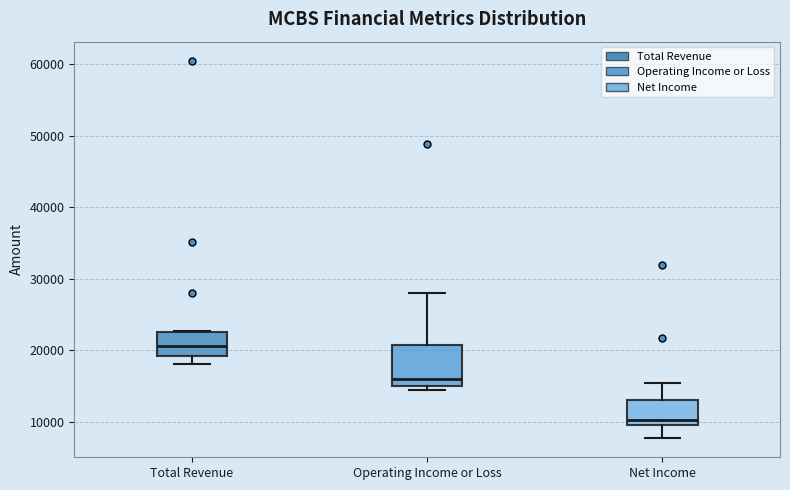

Where is the upper edge of the box for Net Income on the y-axis? The values are not printed on the chart, so give them approximately, as read against the axis.

13000